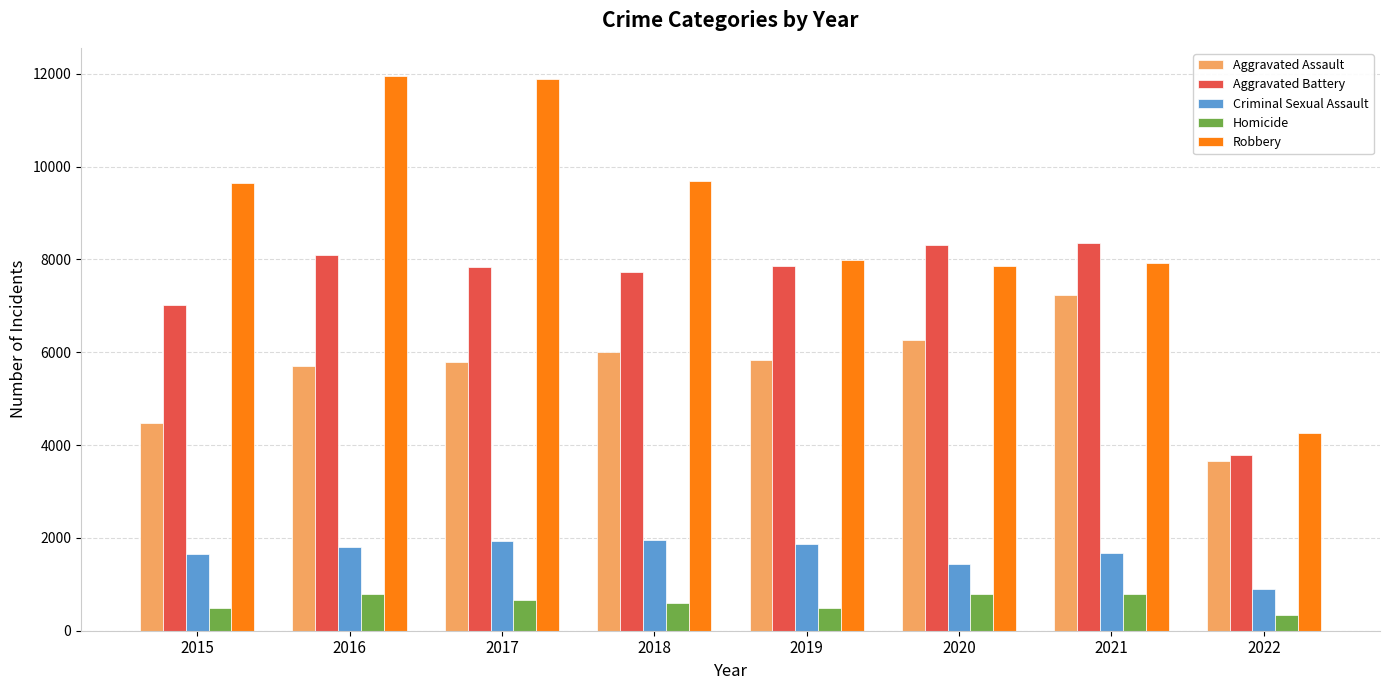

Which series has the largest range (max minus min)?

Robbery